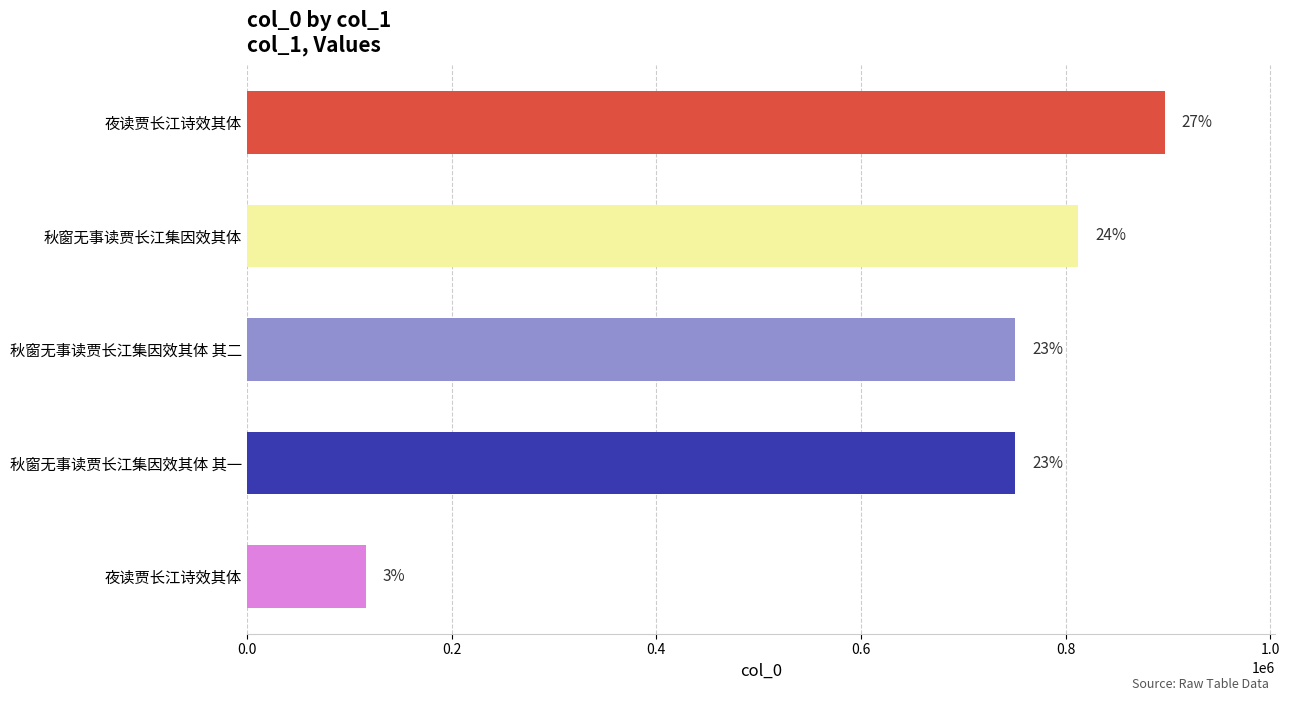

Are the bars horizontal?

Yes